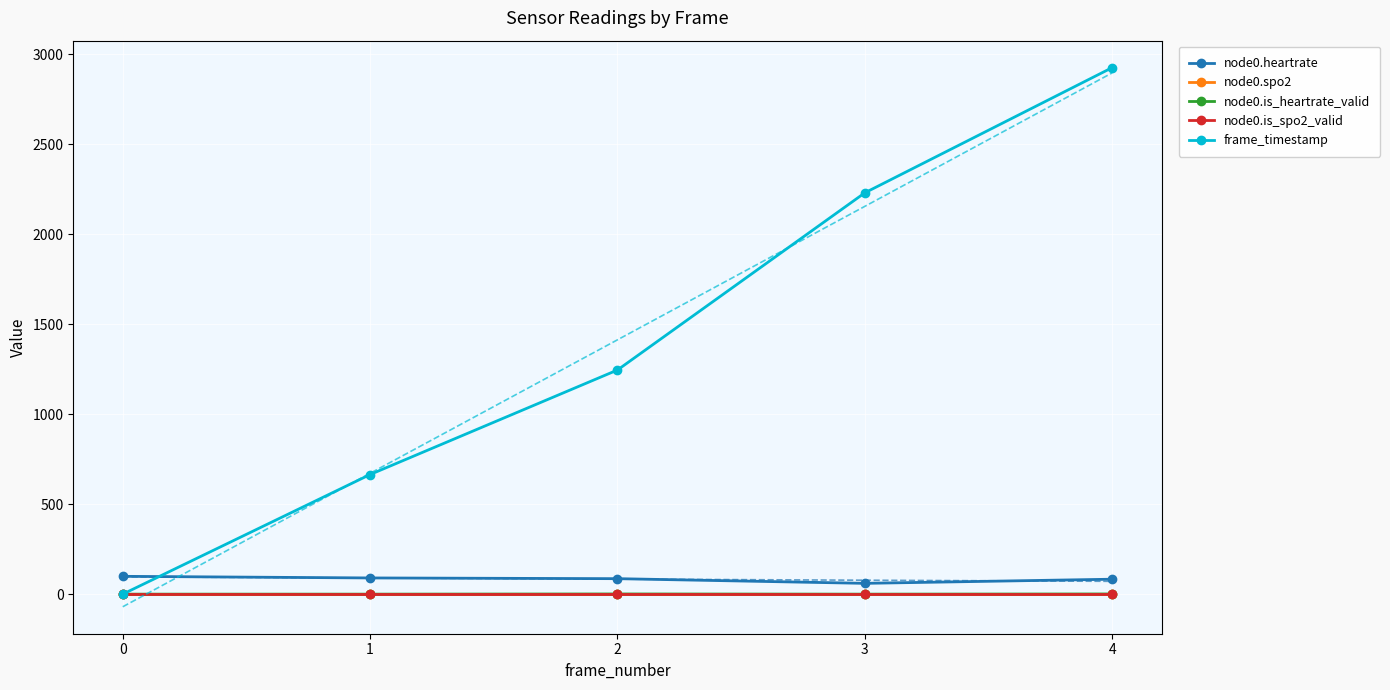

Reading left to right, list all the values displayed in this chart.

node0.heartrate: 99	90	86	60	83
node0.spo2: 0	0	0	0	0
node0.is_heartrate_valid: 0	0	1	0	1
node0.is_spo2_valid: 0	0	0	0	0
frame_timestamp: 0	665	1246	2231	2927